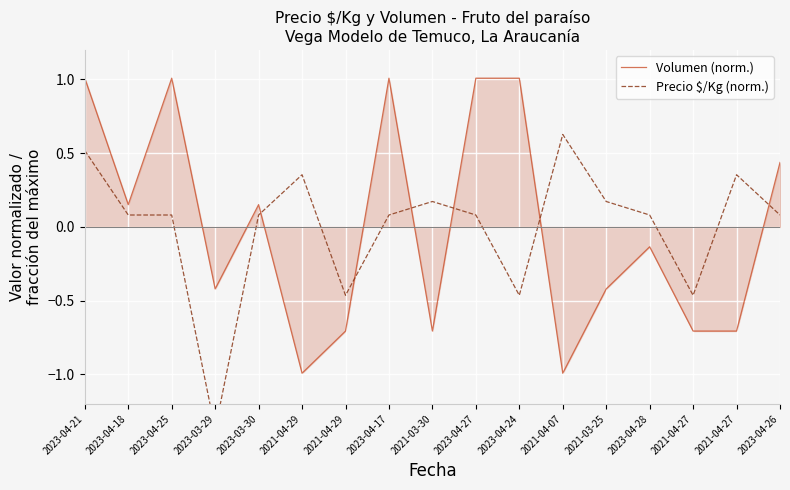

What is the label of the 8th point from the right?

2023-04-27